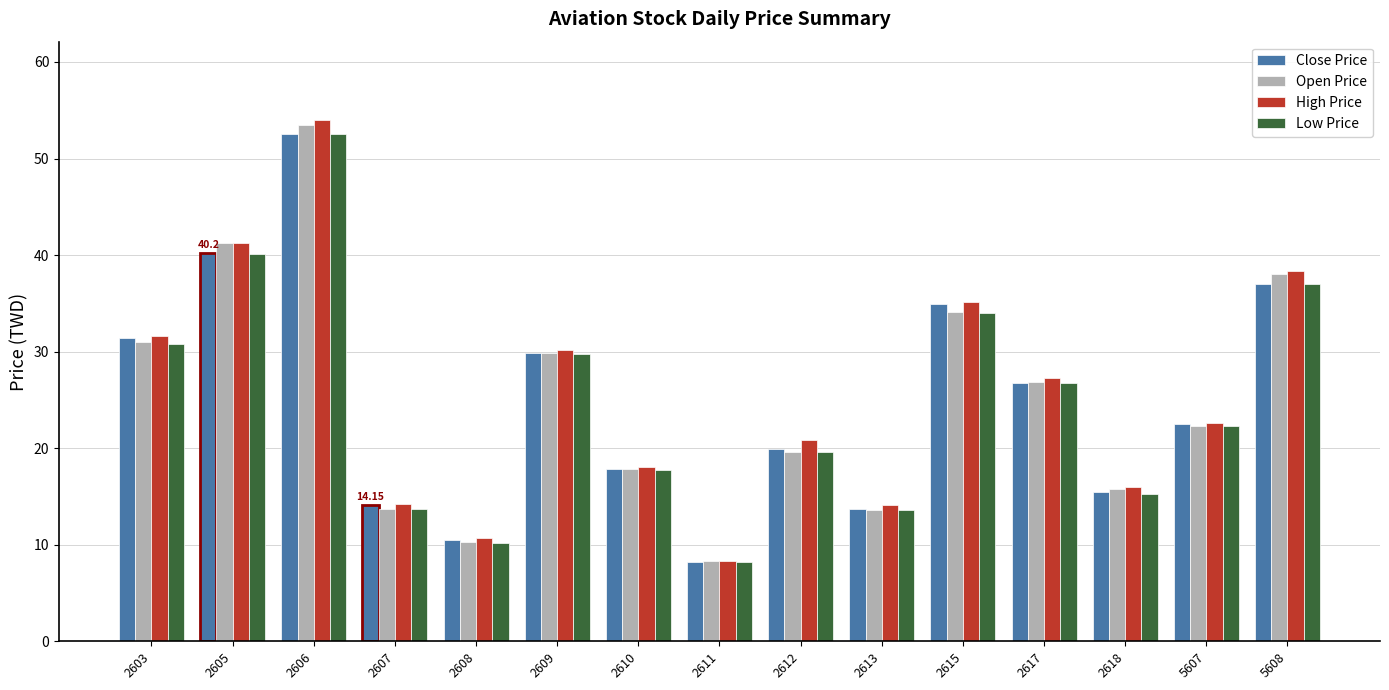

How many bars are there in each group?

4